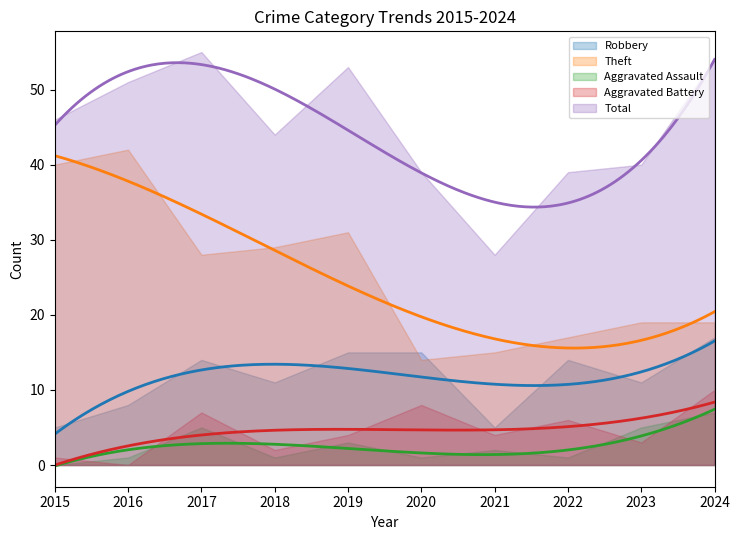

What is the sum of the Robbery values at 2019 and 2016?

23